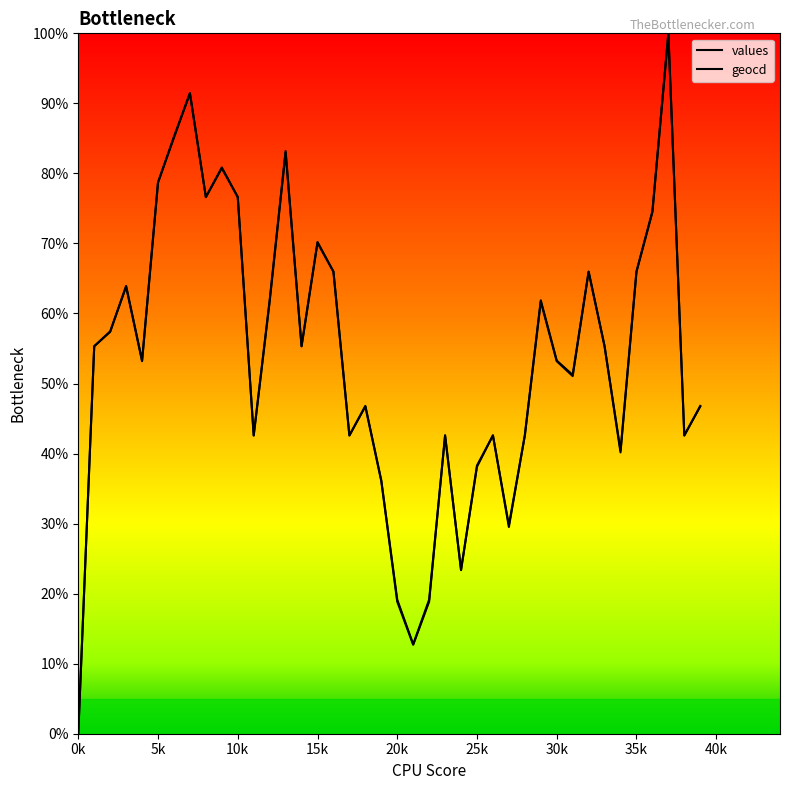

Is this an area chart (filled region under the line)?

No